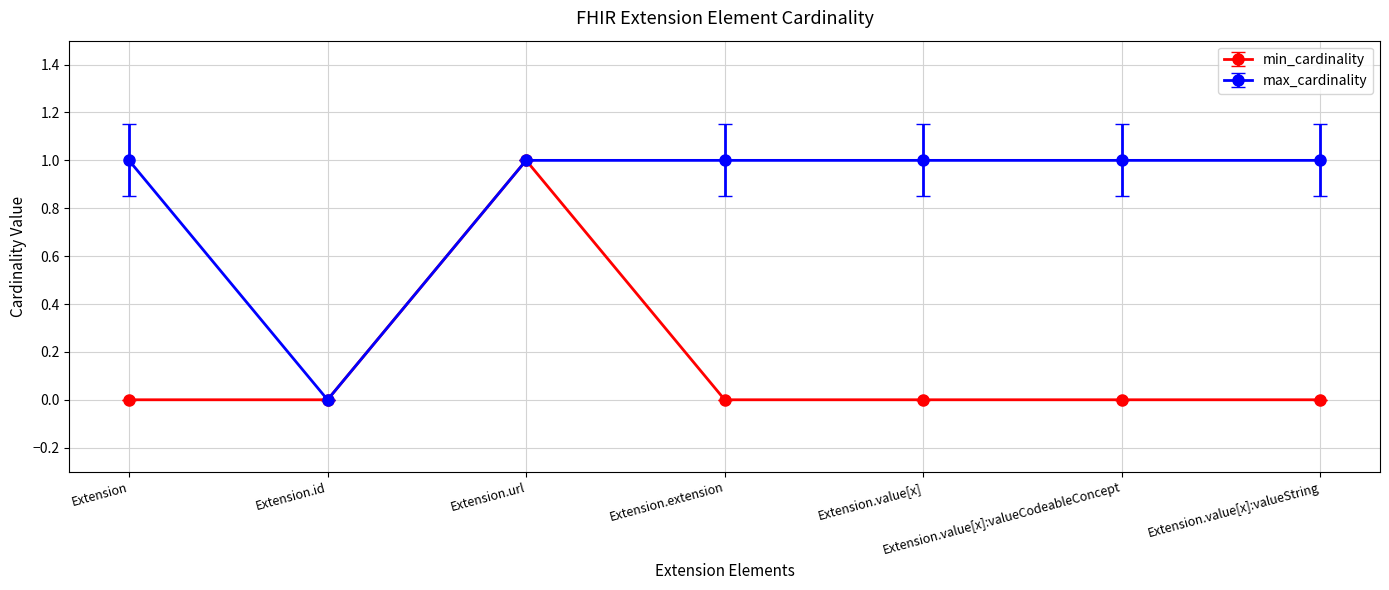

Which category has the lowest value in the max_cardinality series?

Extension.id